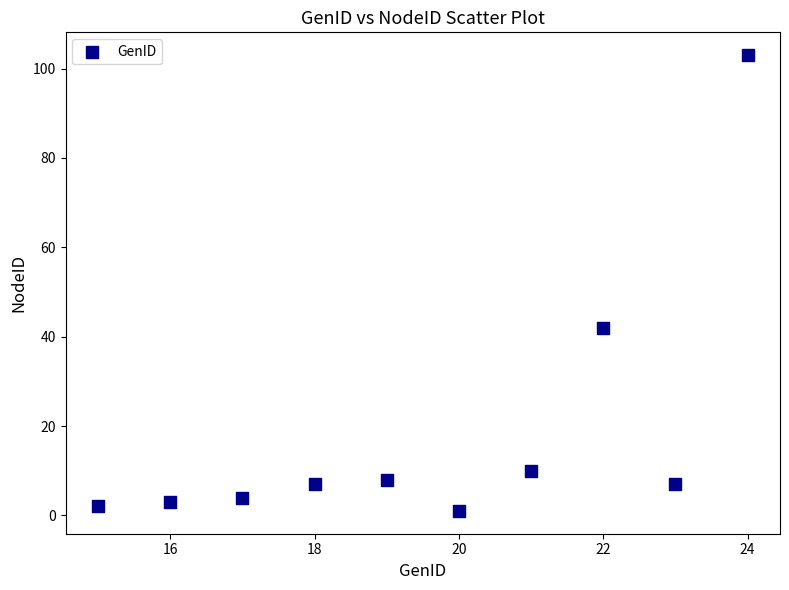

What is the average X value?

20